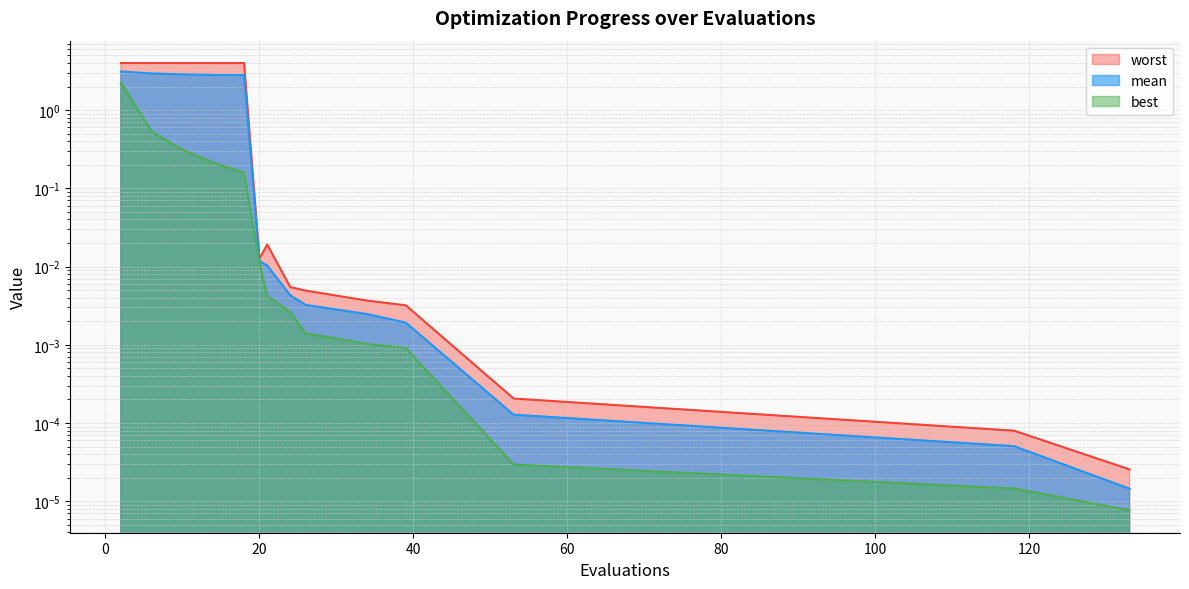

Reading right to left, extract all data points from this chart.

mean: 133=0.0	118=0.0	53=0.0	39=0.0	34=0.0	26=0.0	24=0.0	21=0.0	20=0.0	18=2.8	14=2.8	10=2.9	6=2.9	2=3.1
best: 133=0.0	118=0.0	53=0.0	39=0.0	34=0.0	26=0.0	24=0.0	21=0.0	20=0.0	18=0.2	14=0.2	10=0.3	6=0.5	2=2.3
worst: 133=0.0	118=0.0	53=0.0	39=0.0	34=0.0	26=0.0	24=0.0	21=0.0	20=0.0	18=4.0	14=4.0	10=4.0	6=4.0	2=4.0